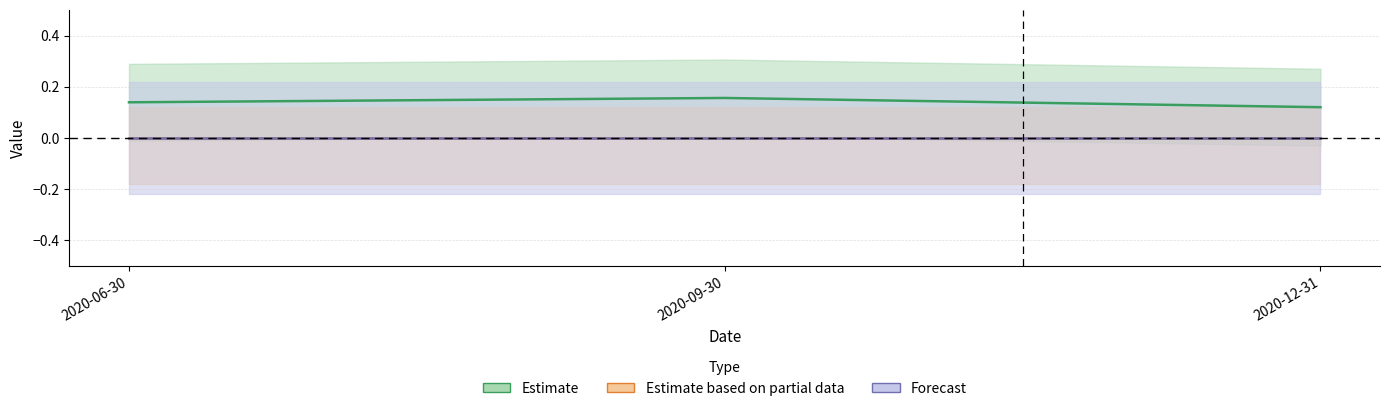

What is the label of the 2nd point from the right?

2020-09-30